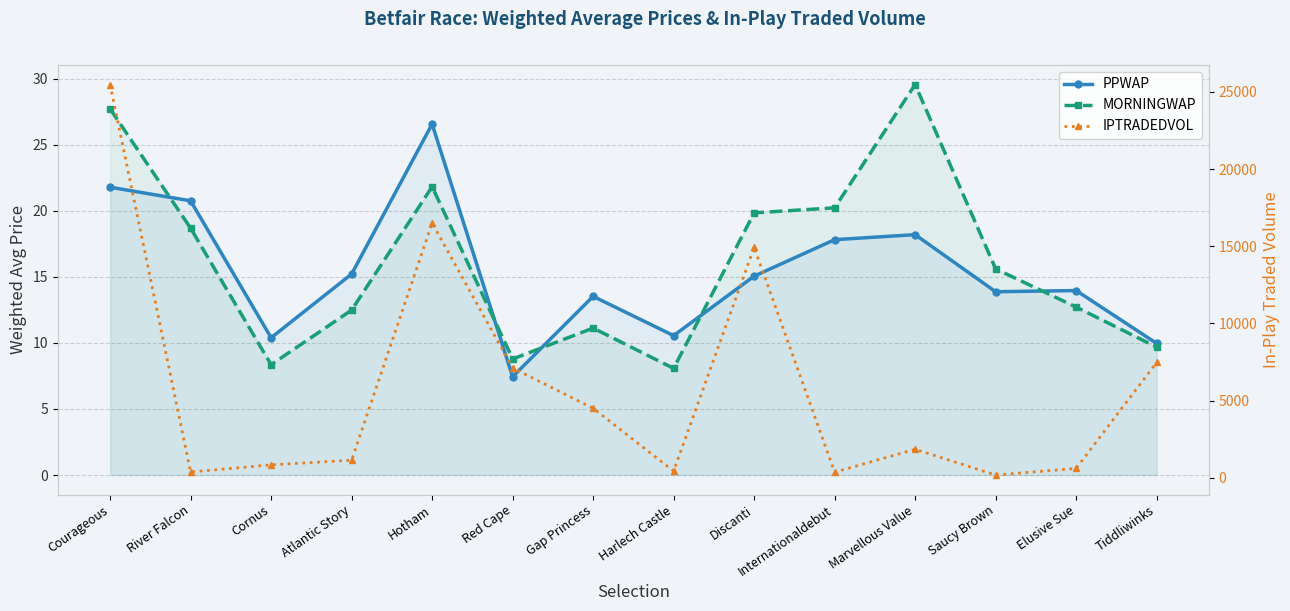

Is the value of PPWAP at Discanti greater than the value of MORNINGWAP at Internationaldebut?

No